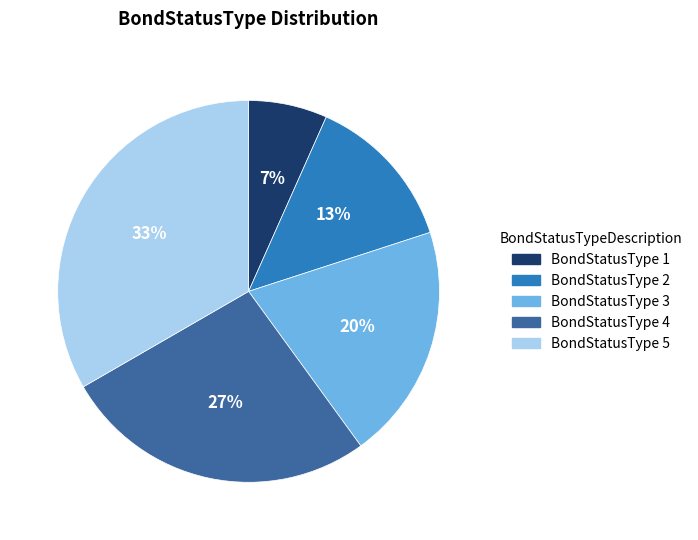

The BondStatusType 1 slice represents 7% of the pie. True or false?

True